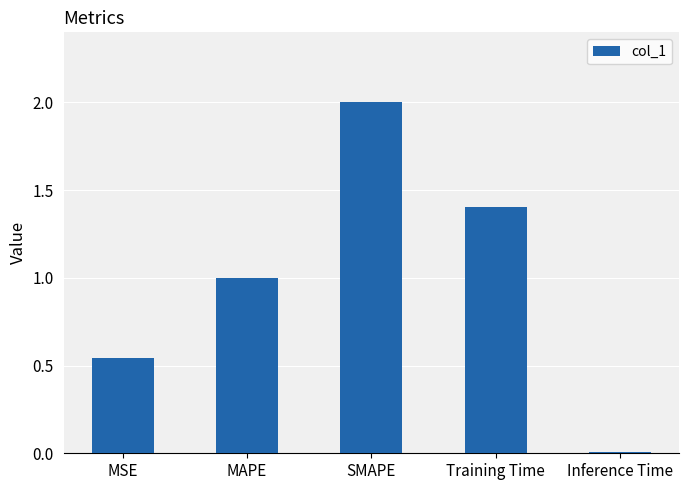

Count the number of categories in the chart.

5